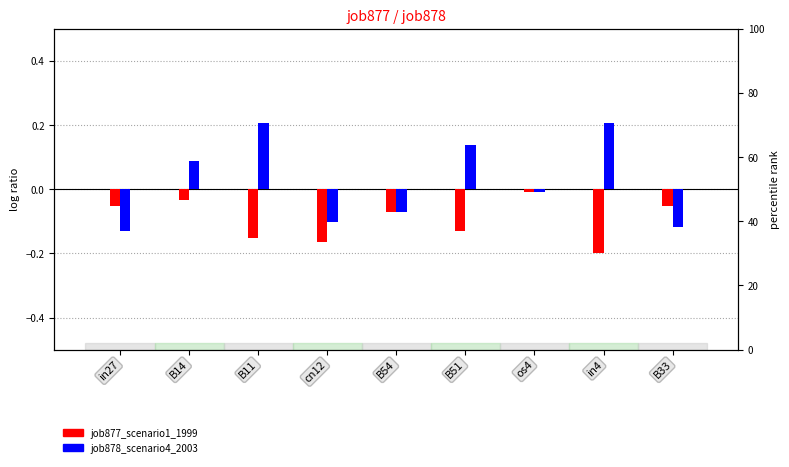

Read the job878_scenario4_2003 value at B11.

0.2